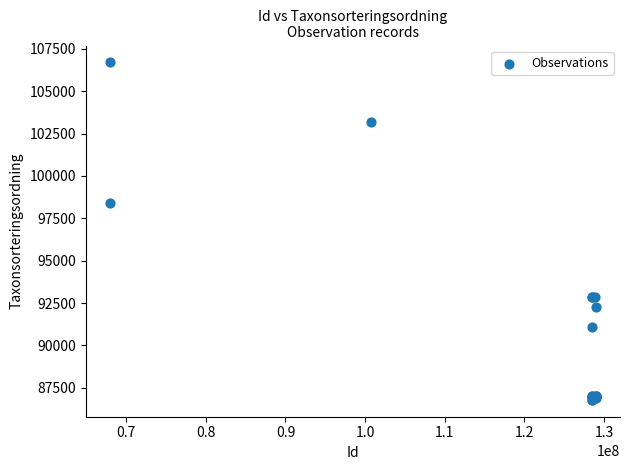

What Y value in the scatter plot is closest to 96744?

98431